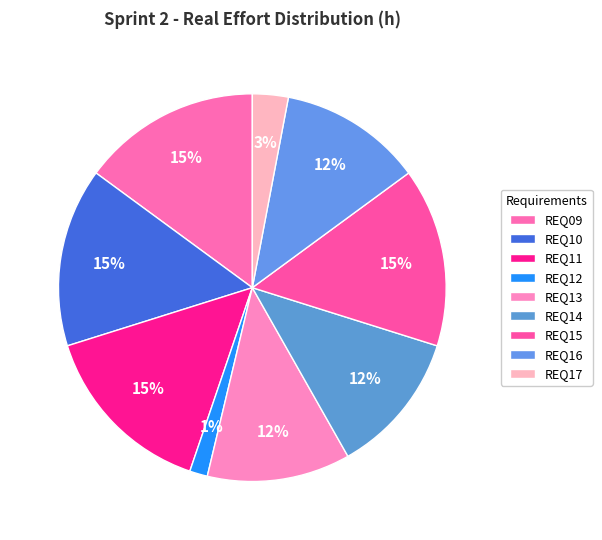

Count the number of slices in the pie.

9